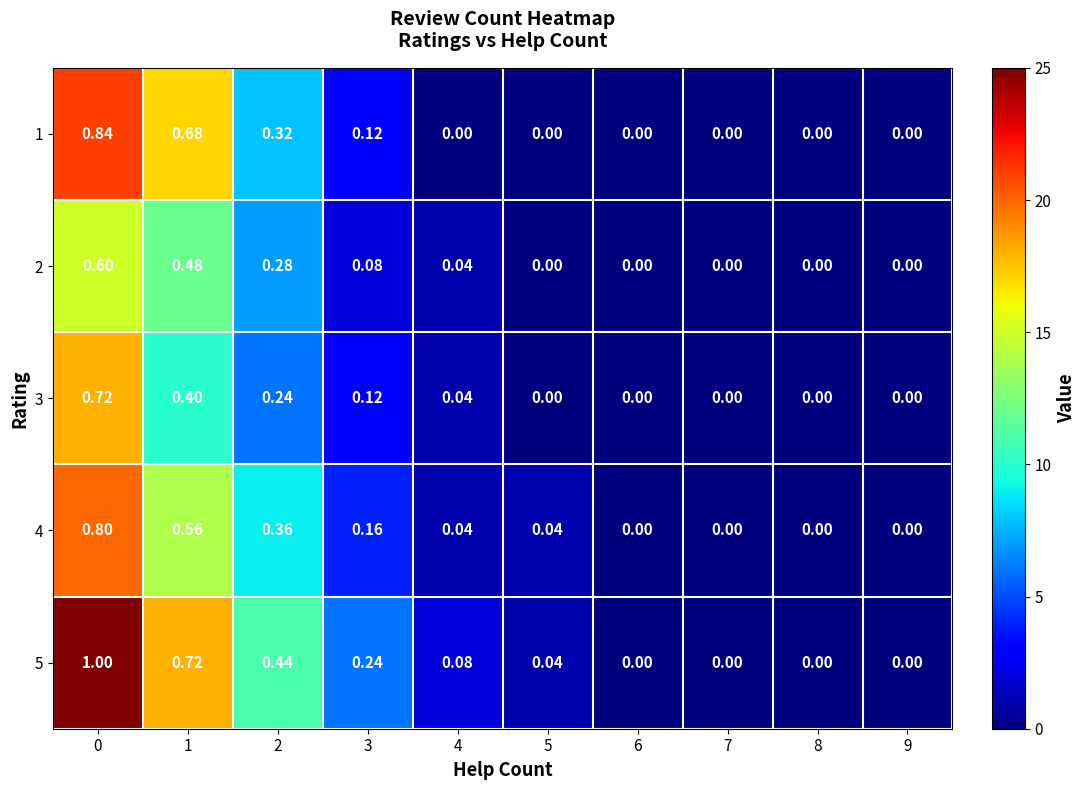

Rank the series at 2 from lowest to highest value.

3, 2, 1, 4, 5